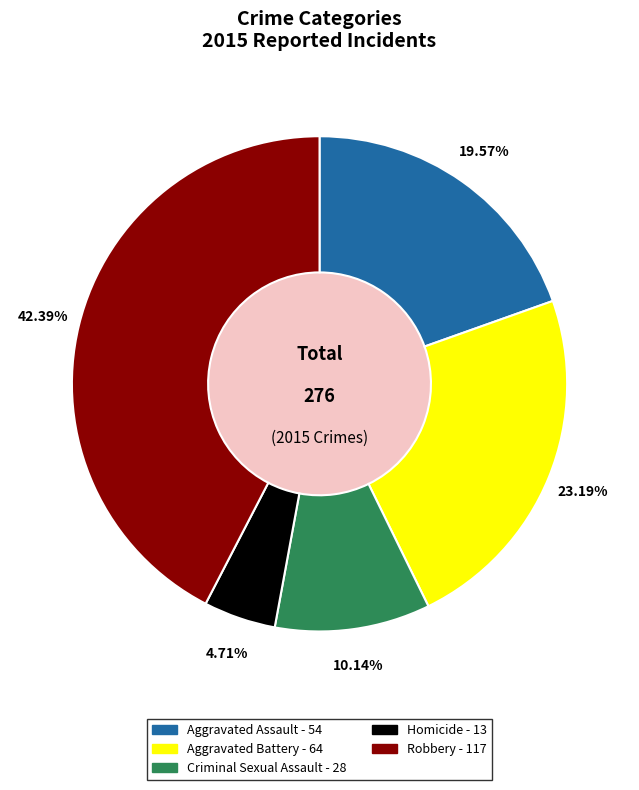

Is there a majority slice in this chart?

No